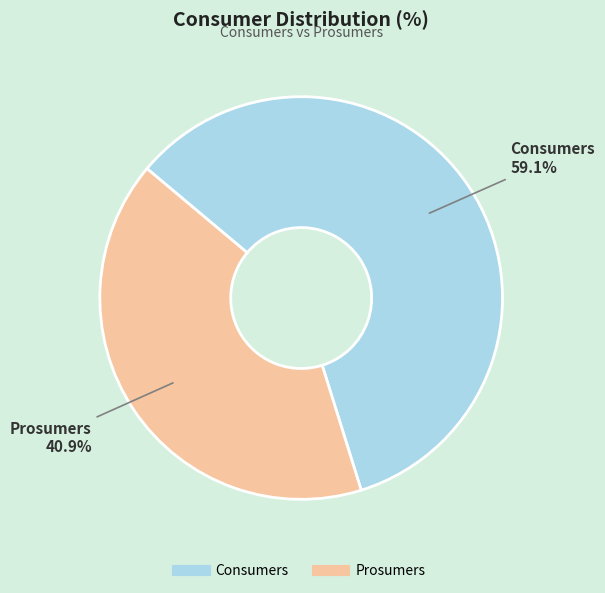

True or false: Prosumers accounts for 41% of the total.

True